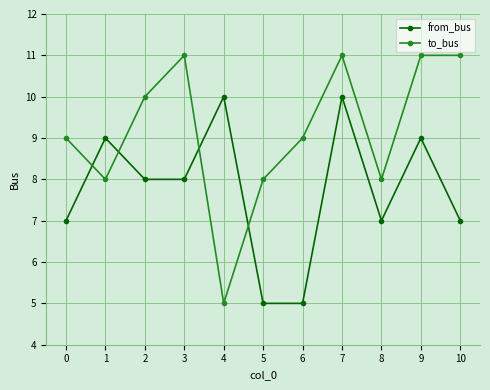

True or false: from_bus and to_bus intersect in this chart.

True